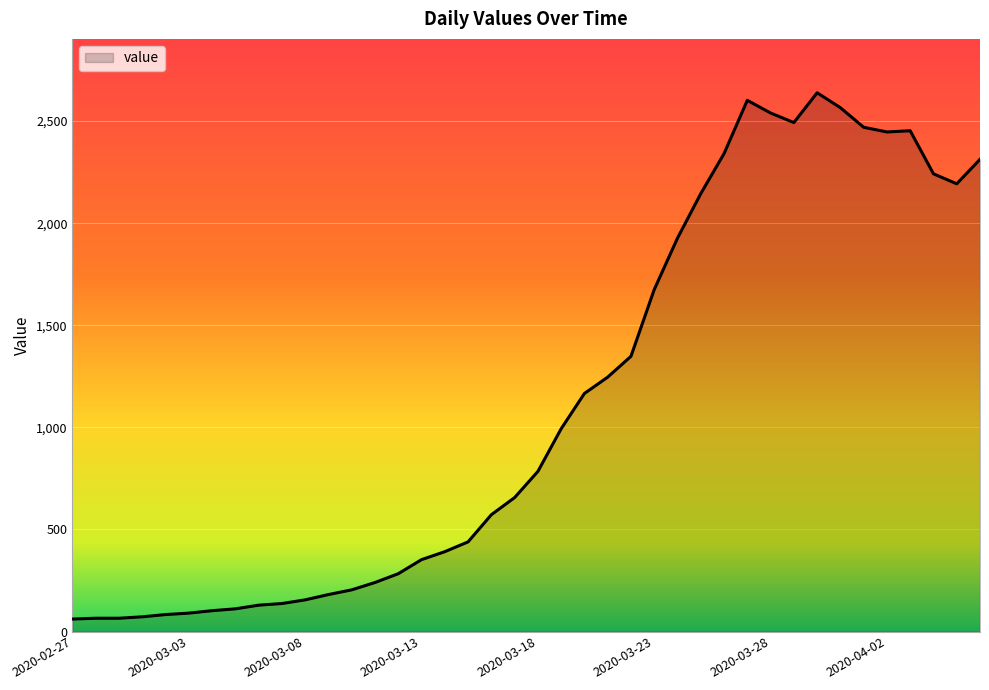

What is the greatest value displayed?

2639